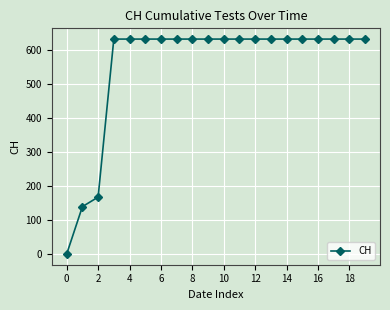

What is the average value?

552